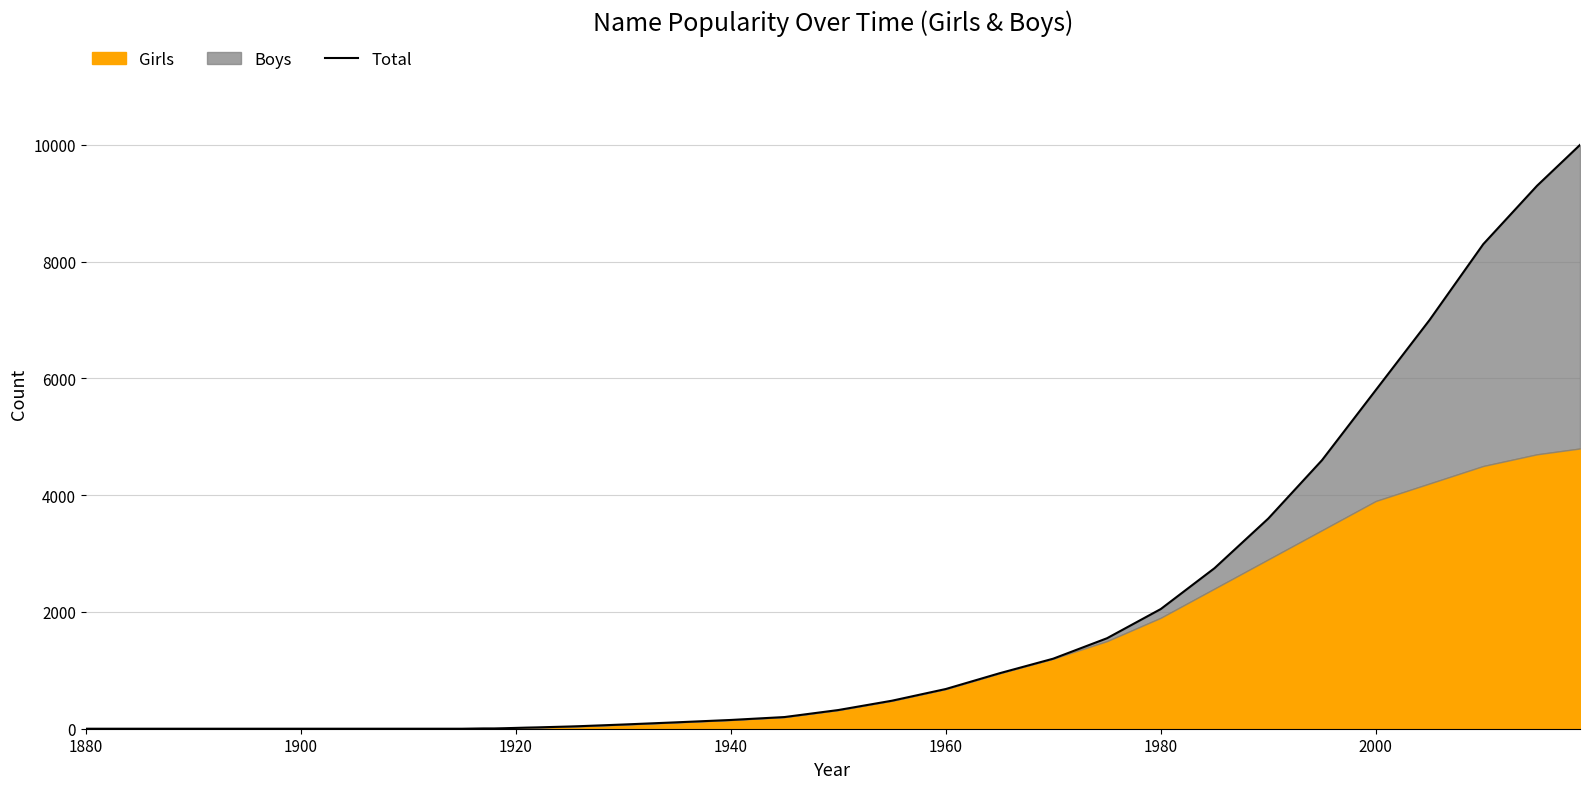

Is it true that the value at 25 is 561?

False